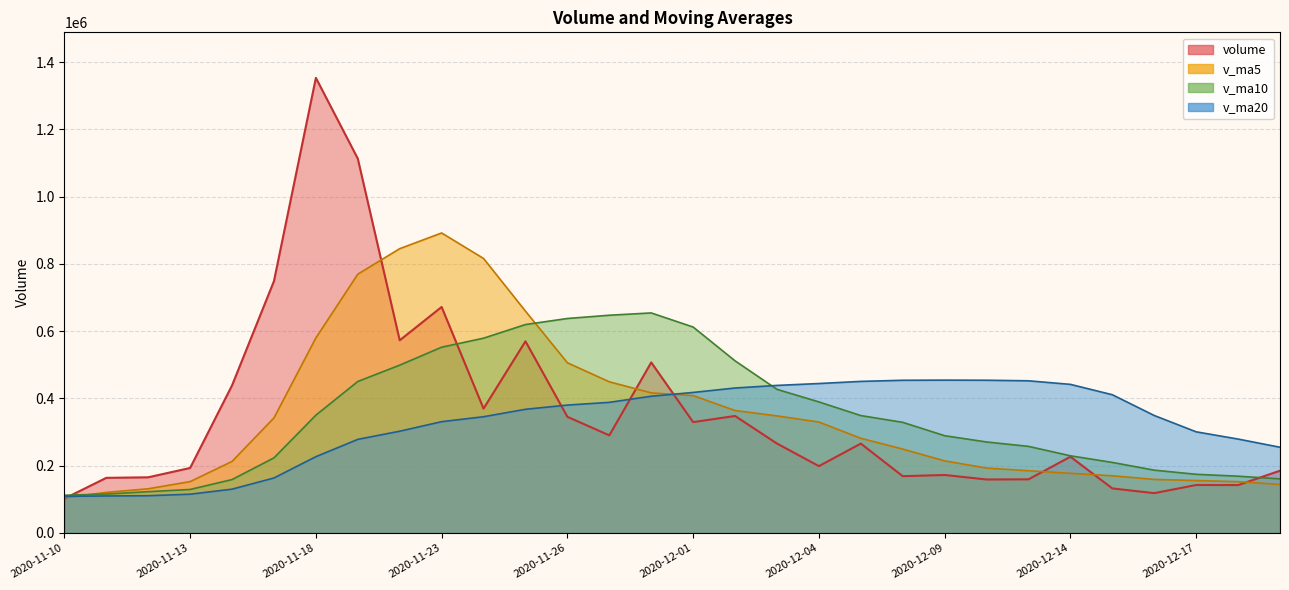

What is the sum of all v_ma10 values?

10421430.6